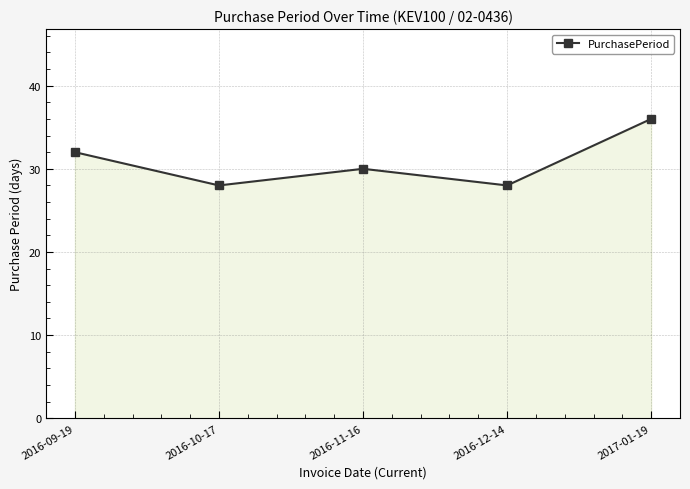

Is it true that the value at 2016-11-16 is 21?

False